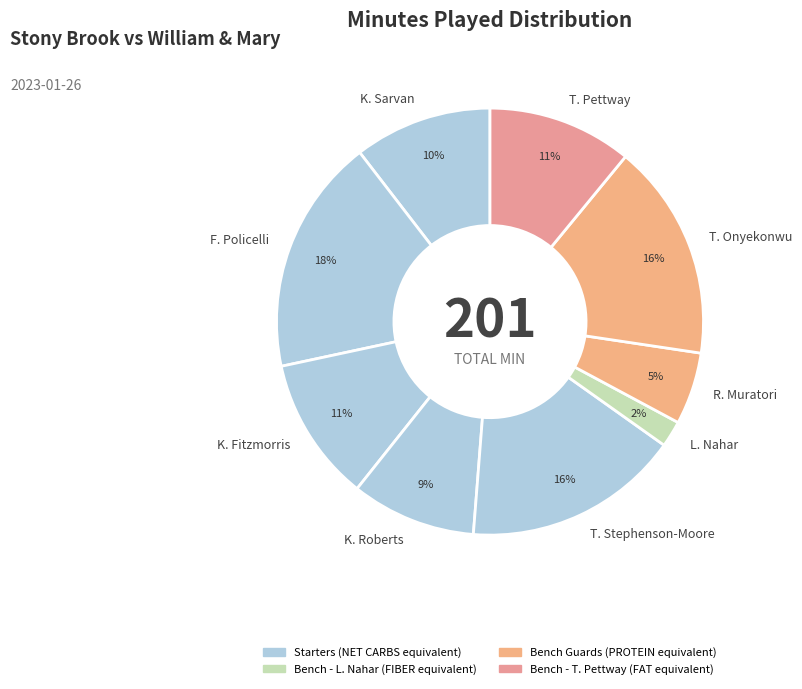

Is there any slice that represents more than half of the pie?

No